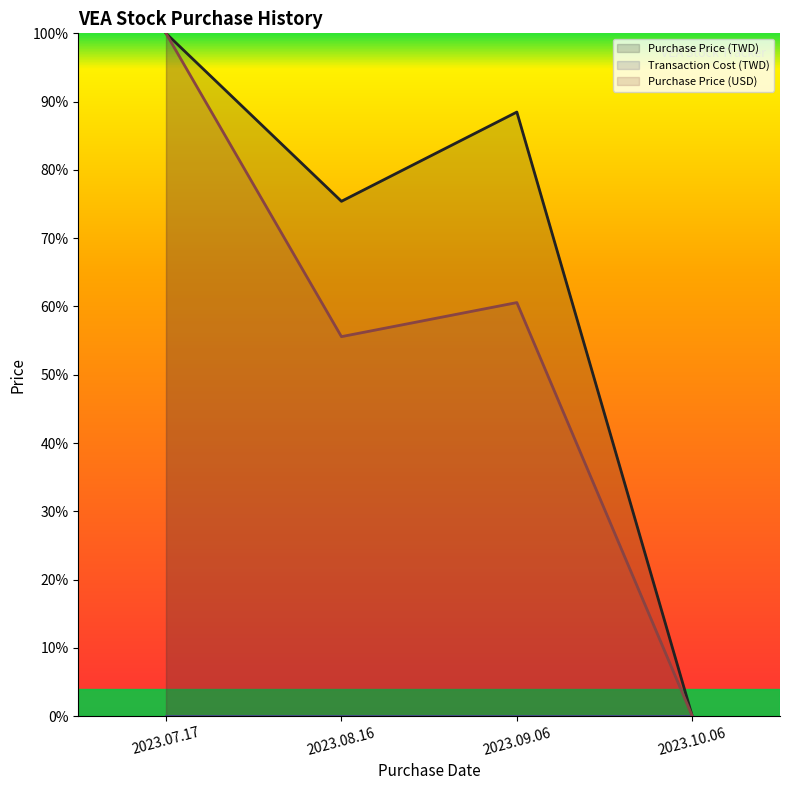

How many distinct data groups are displayed?

3